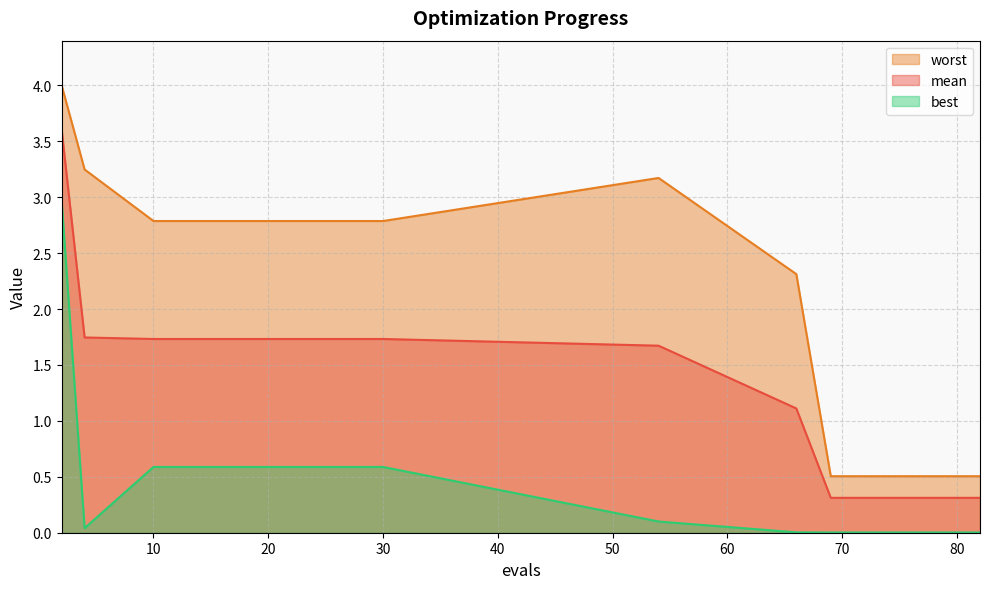

What is the difference between the maximum and minimum values in the mean series?

3.3